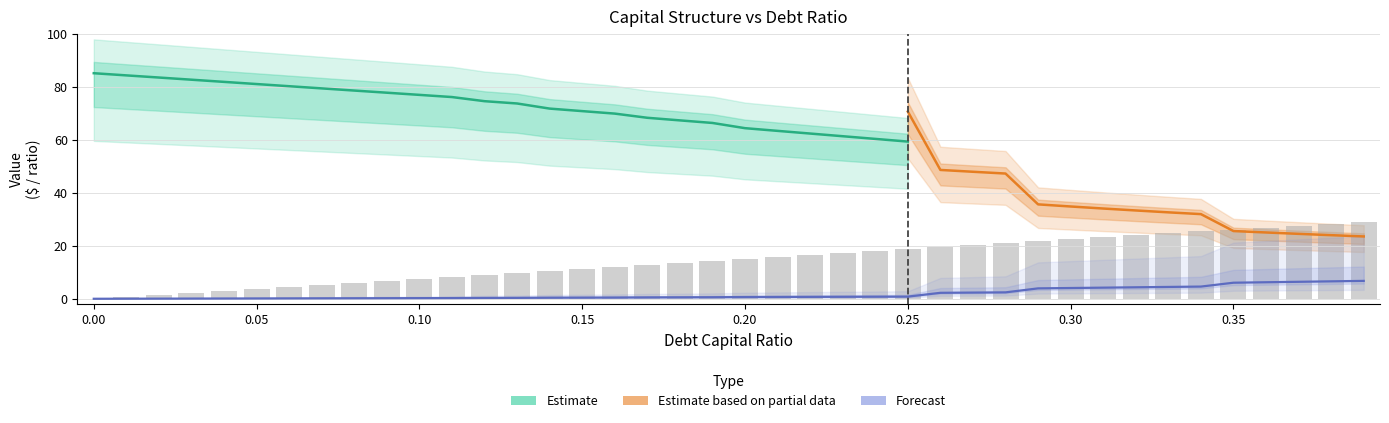

What is the difference between the highest and lowest values at 0.15?

74.3